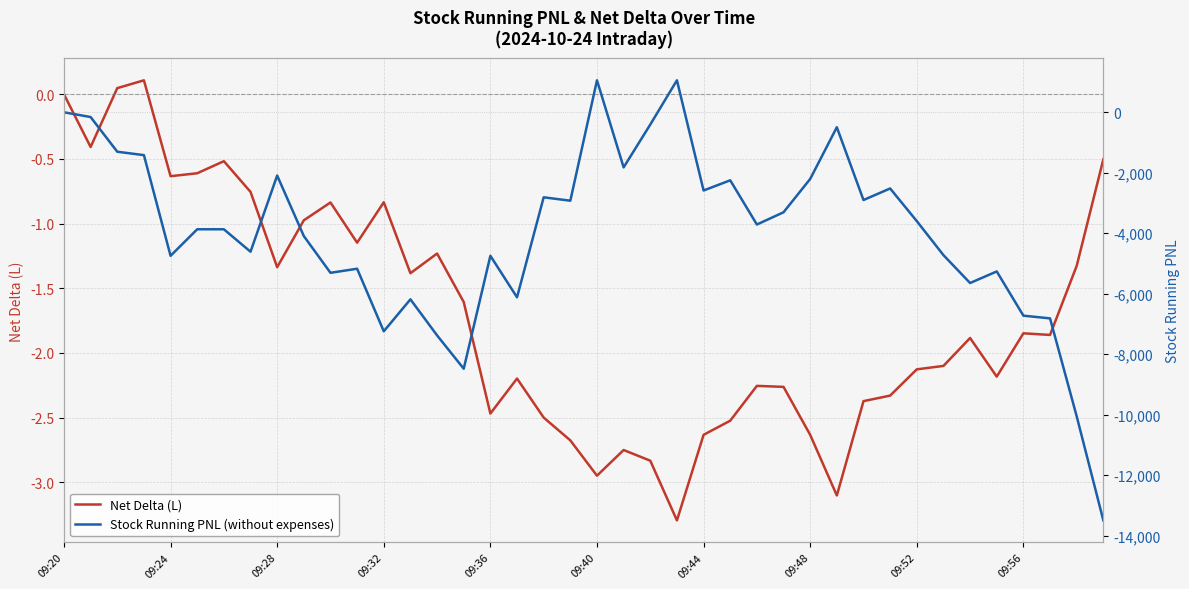

List the series in order of their overall mean, highest first.

Net Delta (L), Stock Running PNL (without expenses)